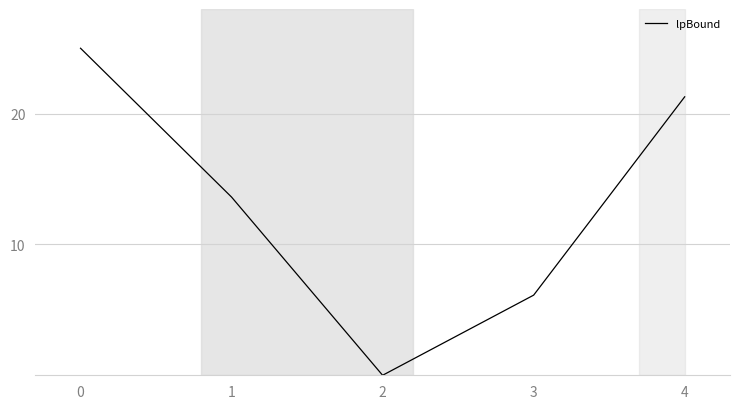

What is the greatest value displayed?

25.0